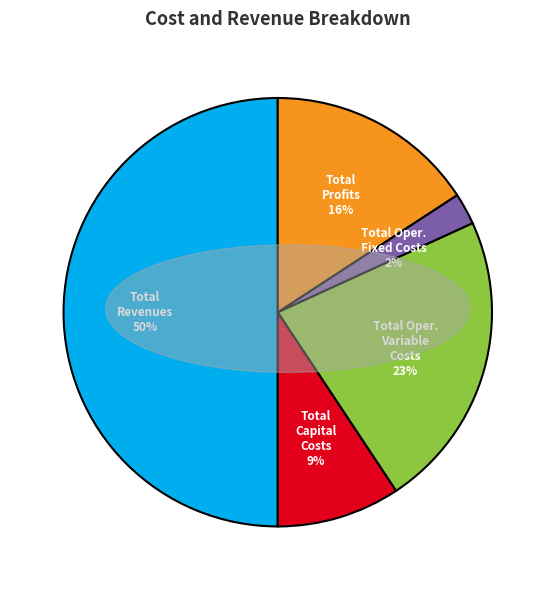

To the nearest percent, what is the average slice percentage?

20%